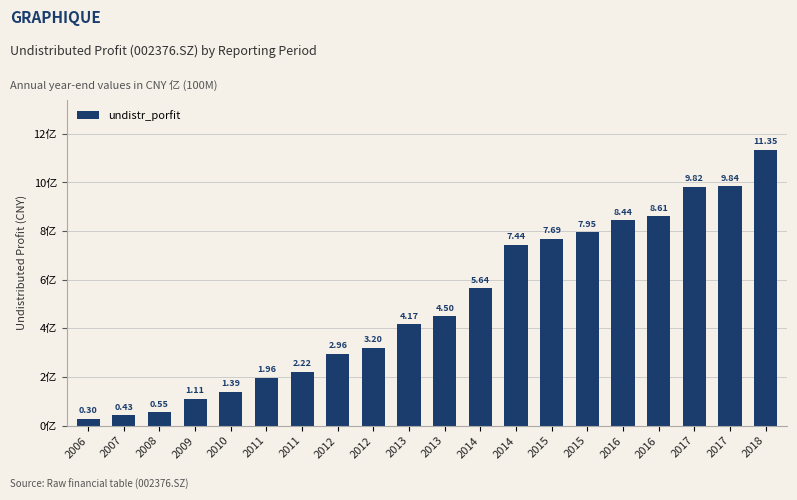

Reading left to right, list all the values displayed in this chart.

2006=29565121.5	2007=42959213.1	2008=55213898.4	2009=110561864.8	2010=139275592.5	2011=196281751.5	2011=221537572.3	2012=296134110.0	2012=320489457.2	2013=417430086.4	2013=449815486.9	2014=564425557.0	2014=743844275.2	2015=768715308.3	2015=794674439.5	2016=844219283.6	2016=861156074.4	2017=982366456.5	2017=984480599.3	2018=1134703637.3